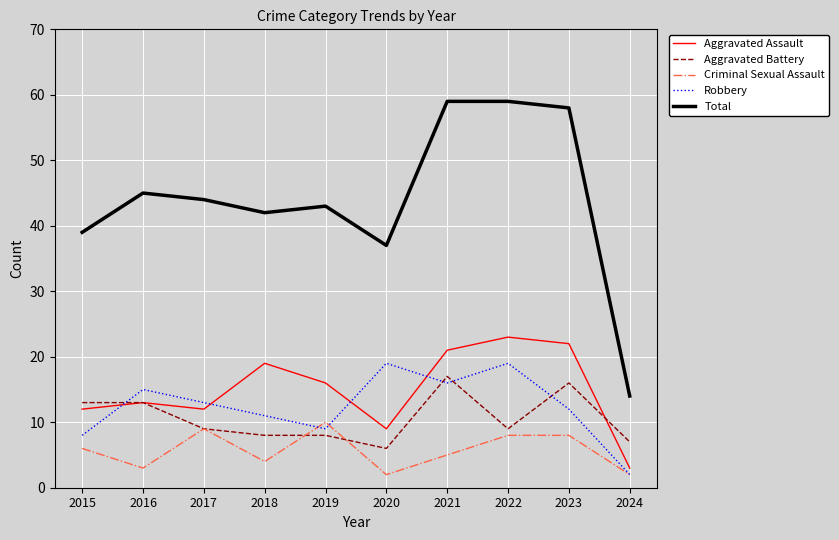

Which series has the widest spread of values?

Total